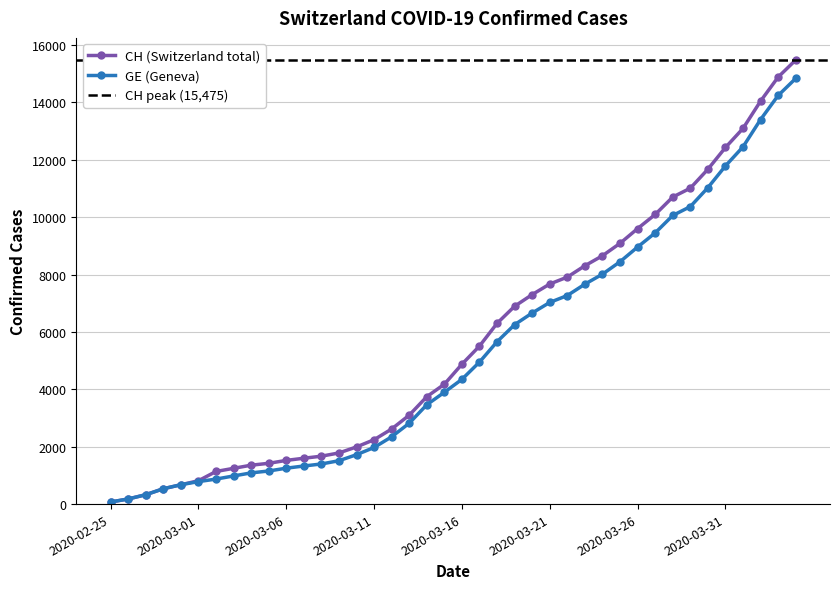

Reading right to left, what are all the values shown in this chart?

CH: 15475	14881	14043	13091	12426	11668	11008	10699	10092	9600	9087	8654	8306	7910	7669	7301	6894	6299	5506	4874	4177	3742	3098	2616	2243	1992	1782	1669	1598	1522	1421	1355	1246	1136	813	674	534	326	178	72
GE: 14833	14239	13401	12449	11784	11026	10366	10057	9450	8958	8445	8012	7664	7268	7027	6659	6252	5657	4949	4347	3896	3461	2817	2345	1972	1721	1511	1398	1327	1251	1153	1087	980	871	783	674	534	326	178	72